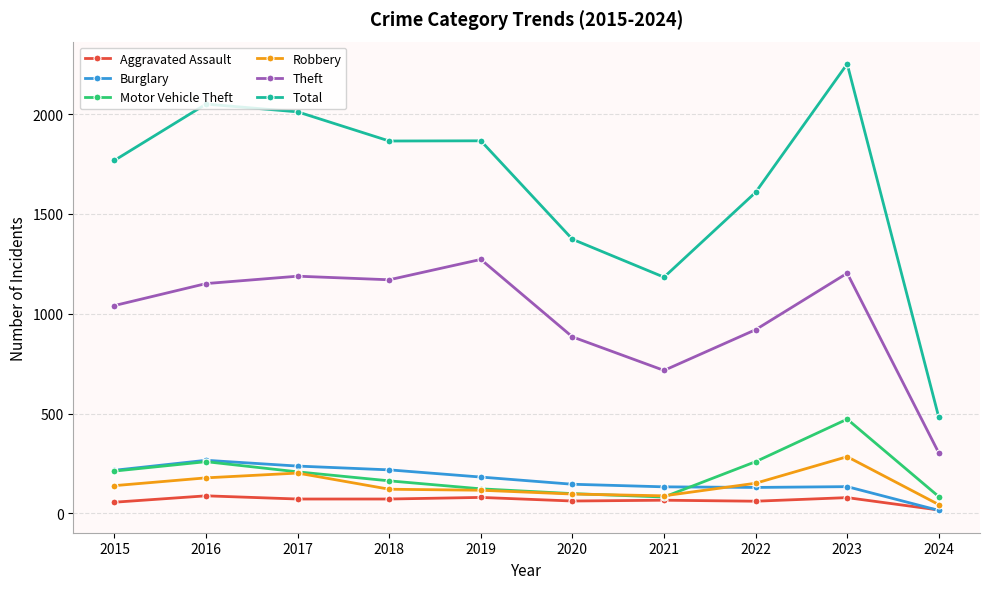

What are all the series names shown in the legend?

Aggravated Assault, Burglary, Motor Vehicle Theft, Robbery, Theft, Total